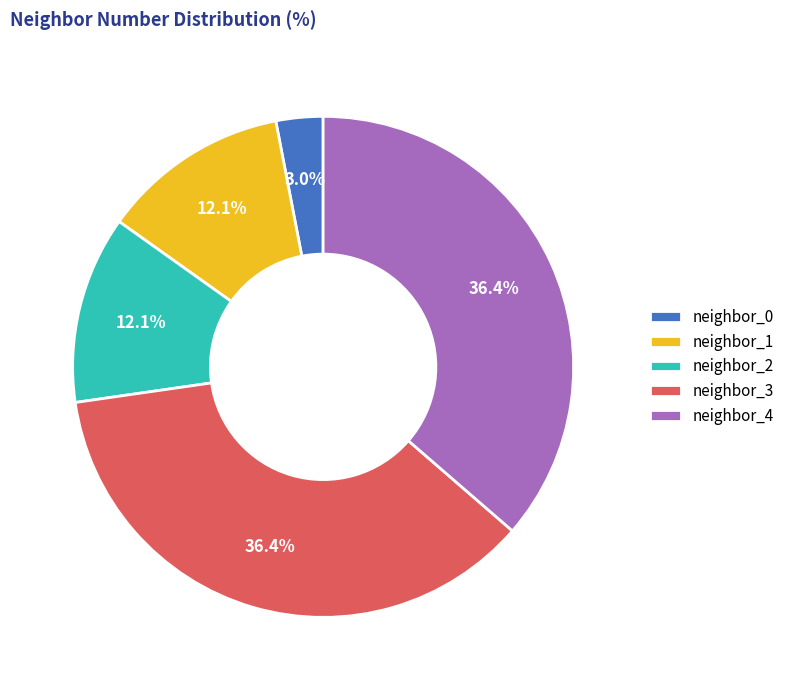

Combined, what portion of the pie is neighbor_2 and neighbor_3?

48.5%